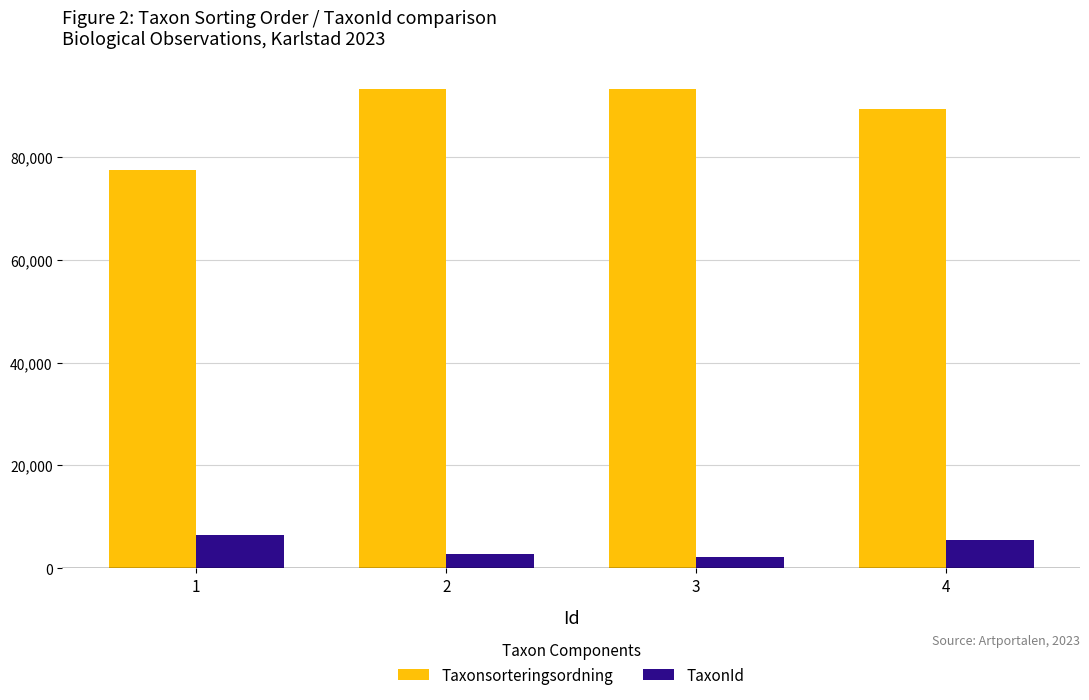

What are all the series names shown in the legend?

Taxonsorteringsordning, TaxonId